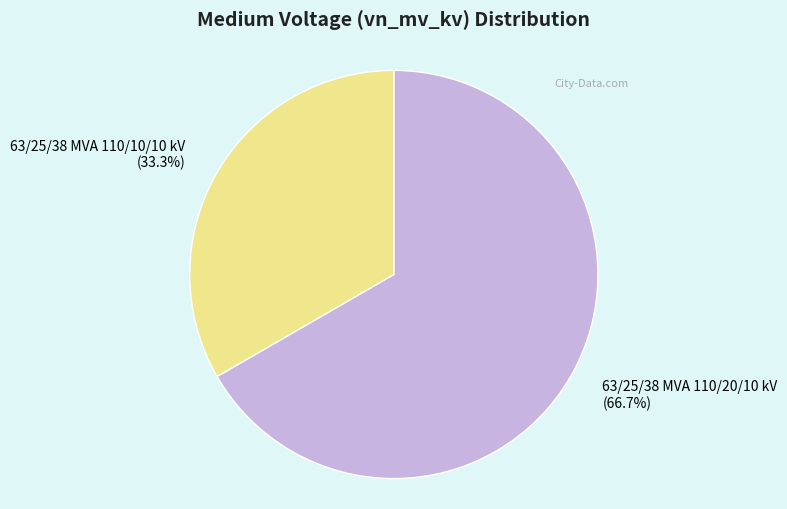

To the nearest percent, what is the average slice percentage?

50%